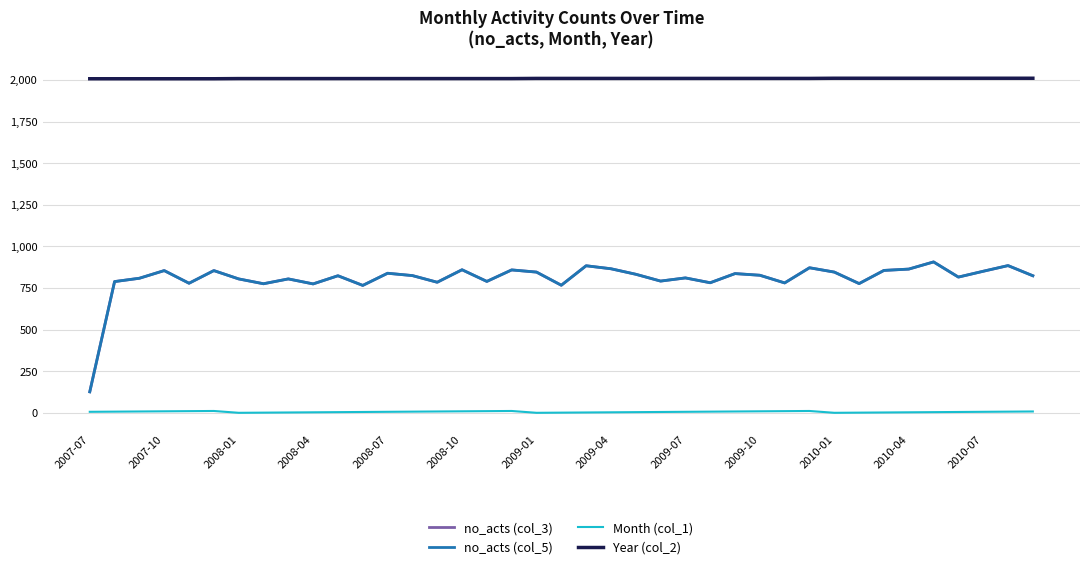

Does the chart have visible grid lines?

Yes